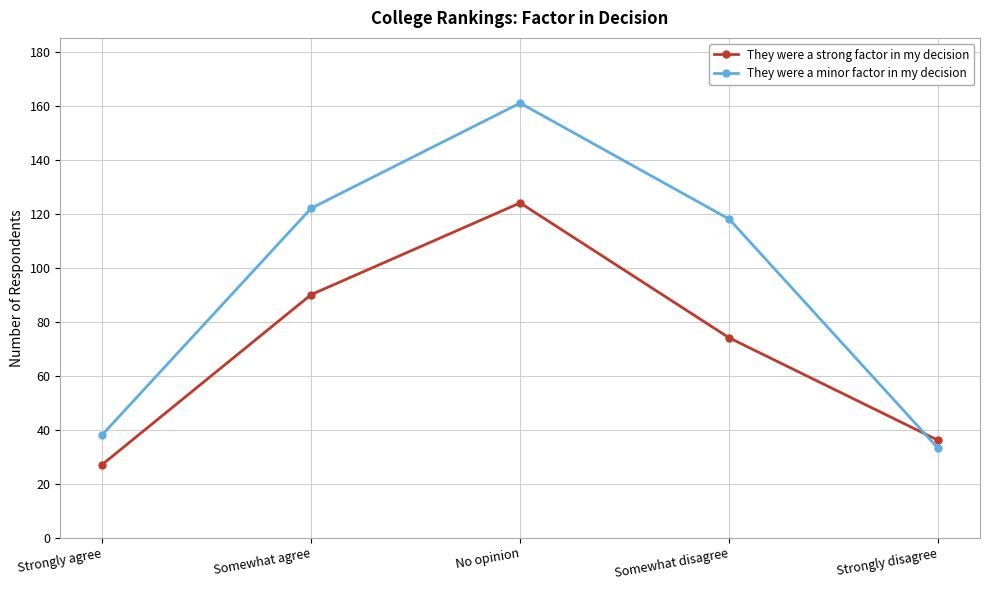

True or false: They were a strong factor in my decision has a value of 217 at No opinion.

False